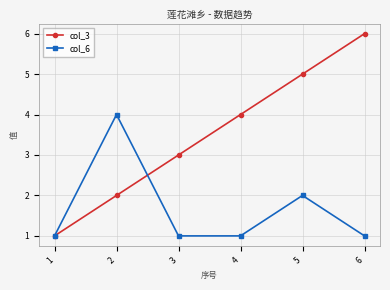

List the series in order of their peak value, lowest first.

col_6, col_3